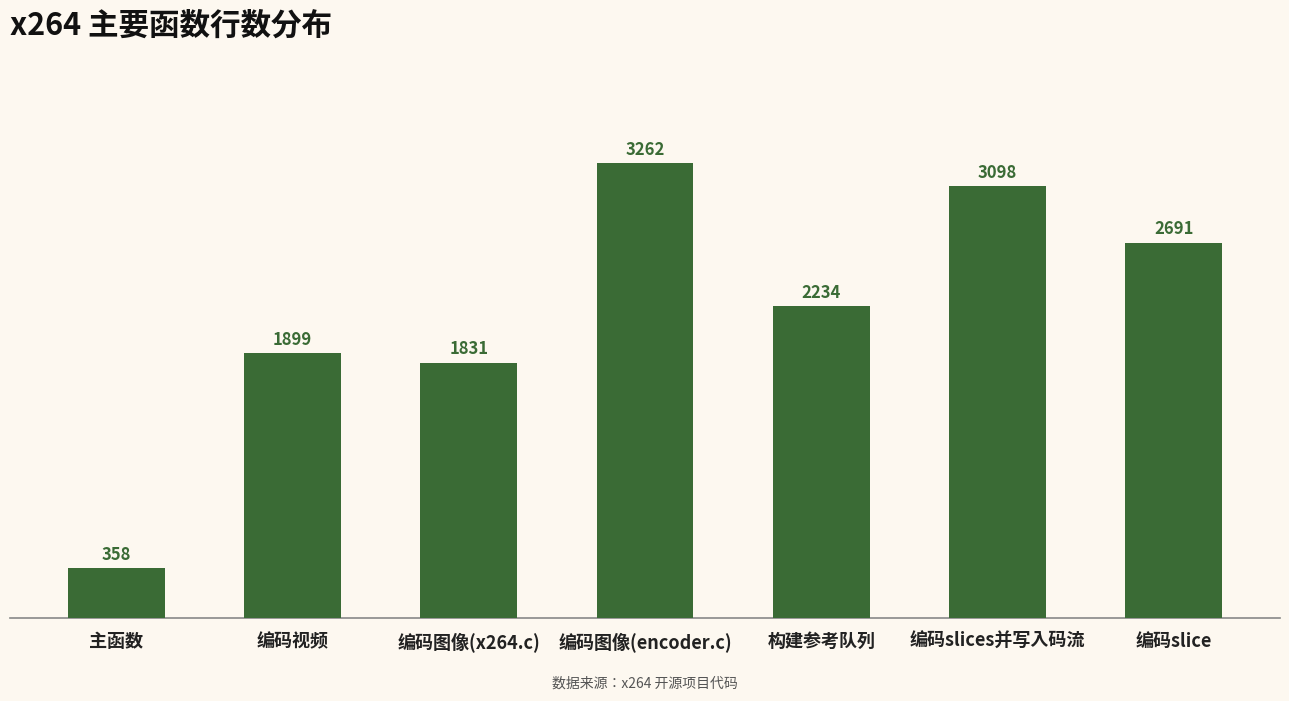

What is the value of the 4th bar from the left?

3262